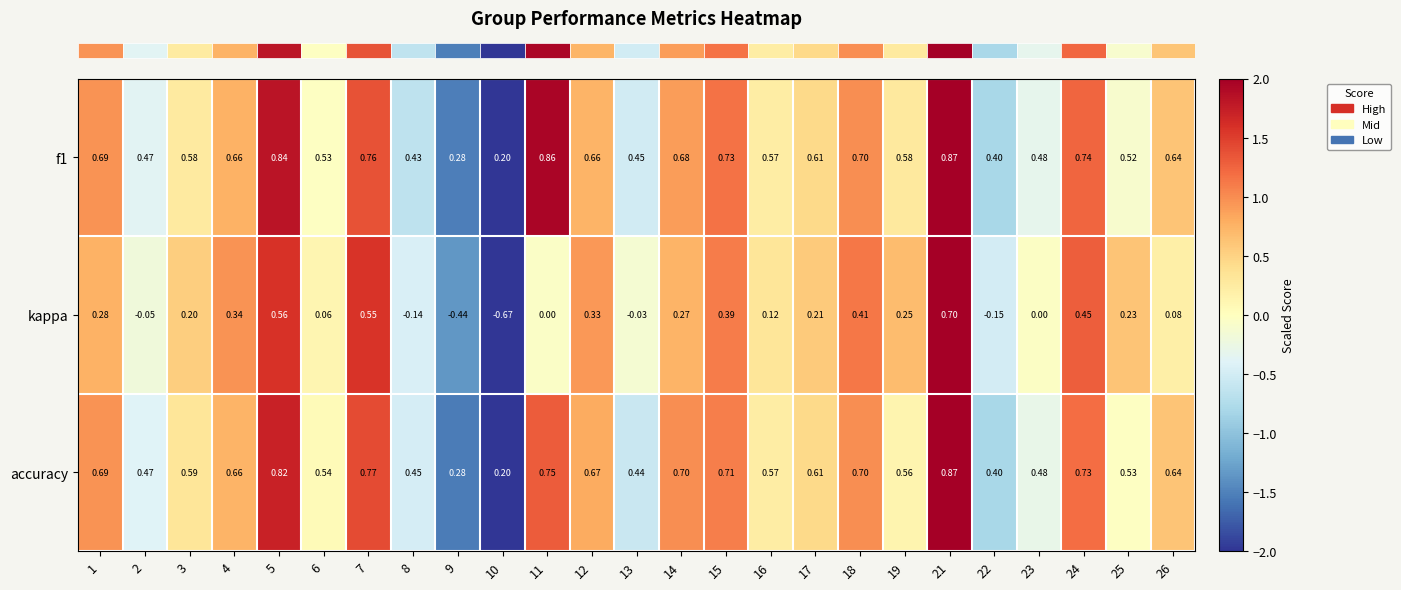

Is the value of accuracy at 4 greater than the value of f1 at 19?

Yes